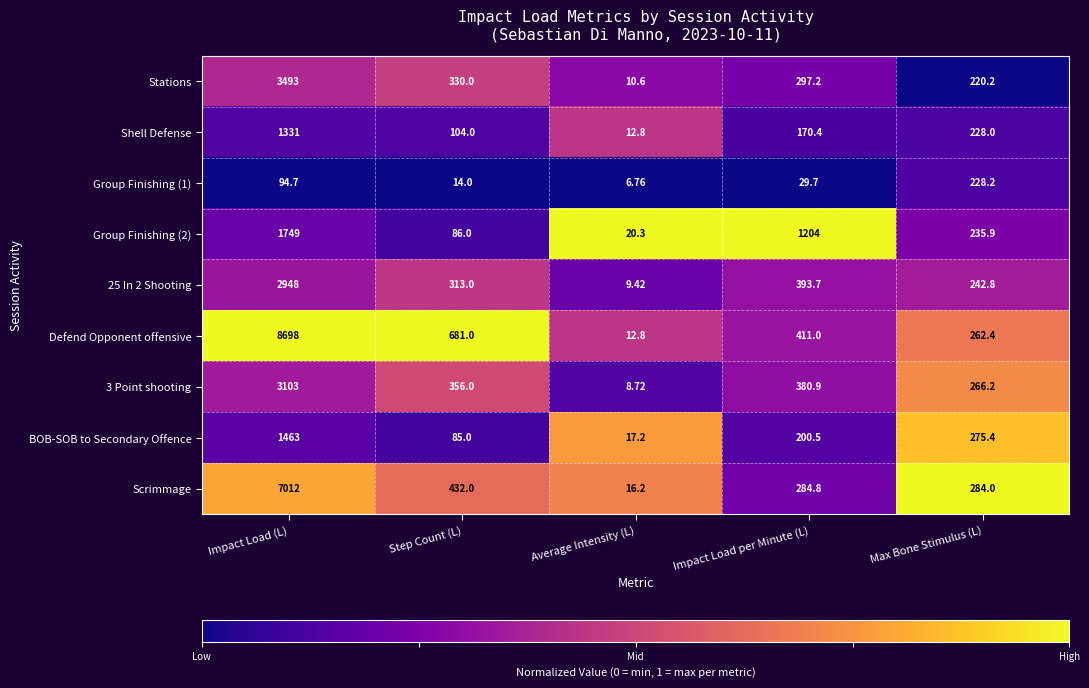

Rank the categories by Shell Defense value from lowest to highest.

Average Intensity (L), Step Count (L), Impact Load per Minute (L), Max Bone Stimulus (L), Impact Load (L)